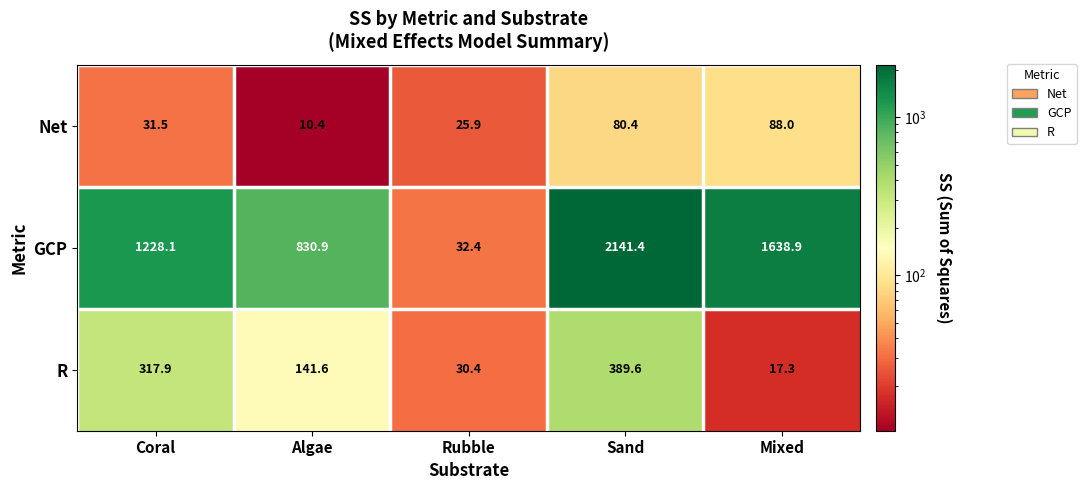

How many distinct data groups are displayed?

3